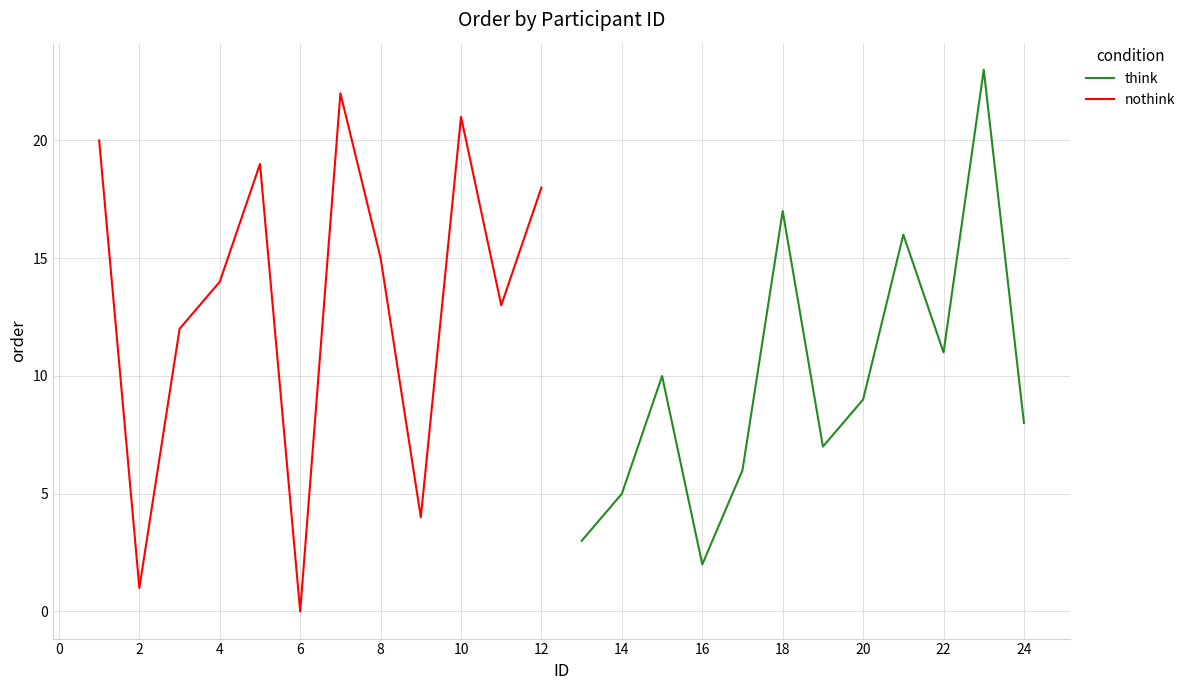

The nothink series shows -9 at 6. True or false?

False